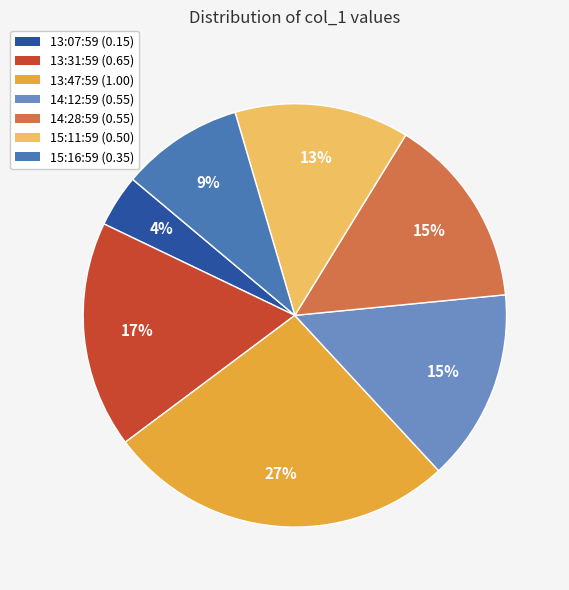

How many slices are in this pie chart?

7